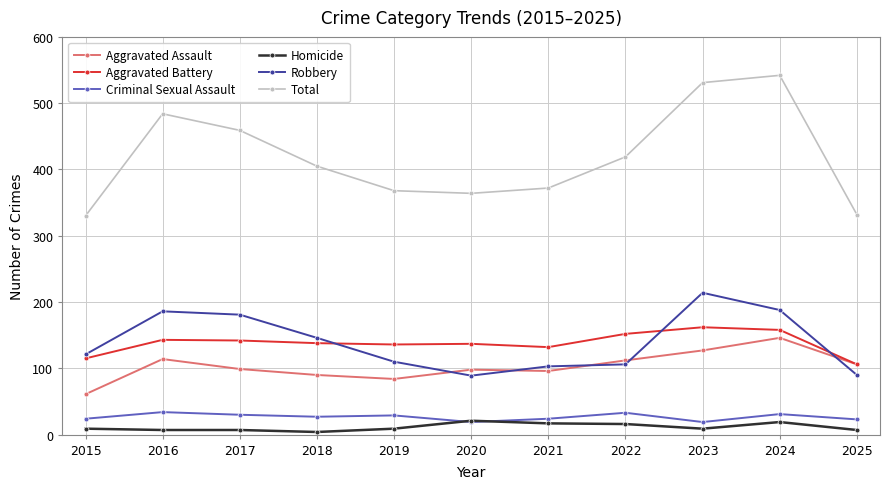

True or false: Aggravated Assault has more than 0 points higher than both neighbors.

True